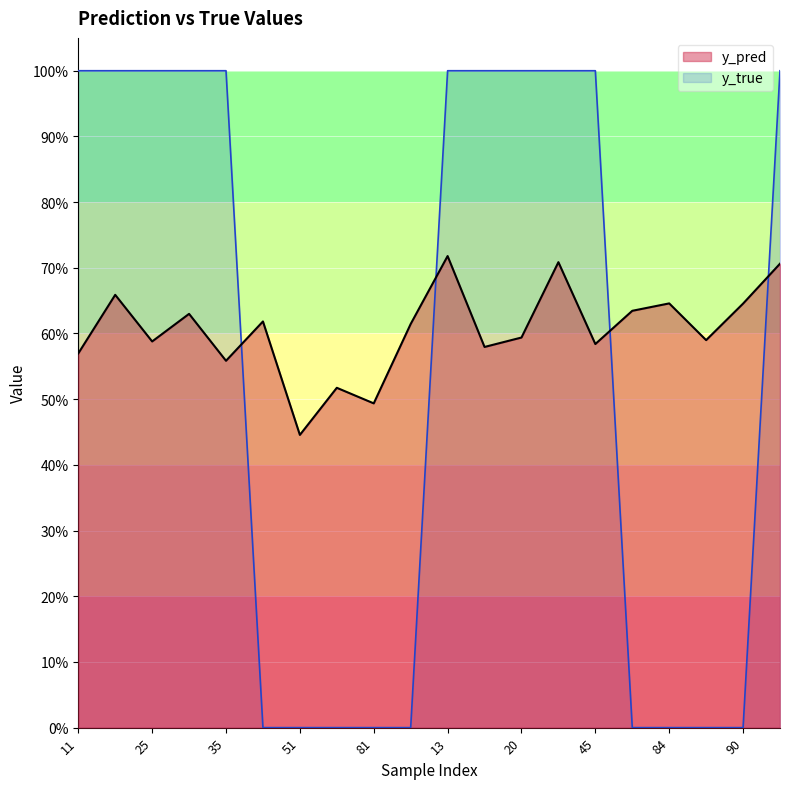

Reading left to right, transcribe all the data shown in this chart.

y_pred: 0.6	0.7	0.6	0.6	0.6	0.6	0.4	0.5	0.5	0.6	0.7	0.6	0.6	0.7	0.6	0.6	0.6	0.6	0.6	0.7
y_true: 1.0	1.0	1.0	1.0	1.0	0.0	0.0	0.0	0.0	0.0	1.0	1.0	1.0	1.0	1.0	0.0	0.0	0.0	0.0	1.0